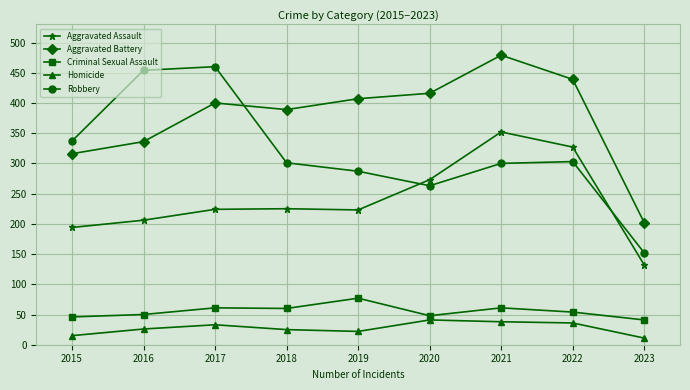

At which label does Aggravated Assault reach its minimum?

2023